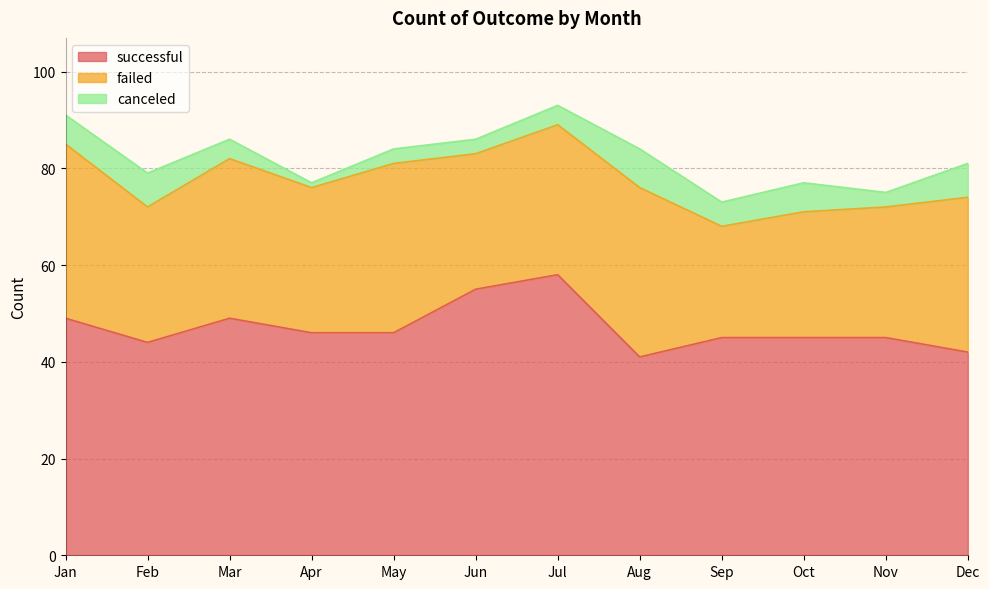

True or false: canceled and successful intersect in this chart.

False